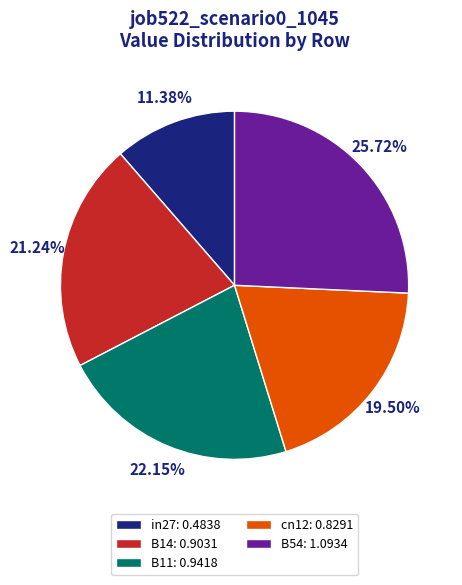

Combined, do cn12: 0.8291 and B54: 1.0934 account for over 50%?

No